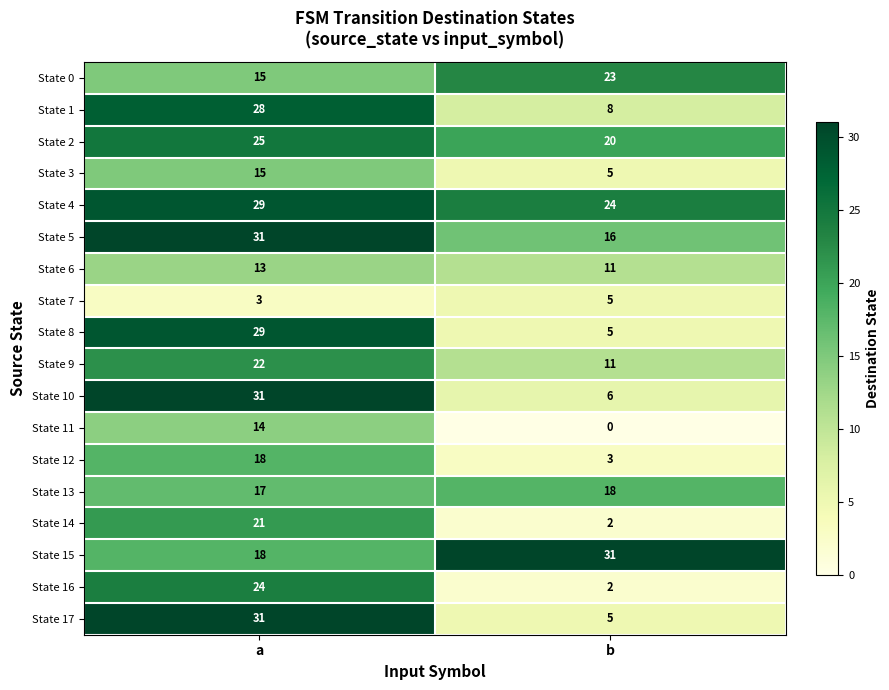

The State 0 series shows 26 at a. True or false?

False